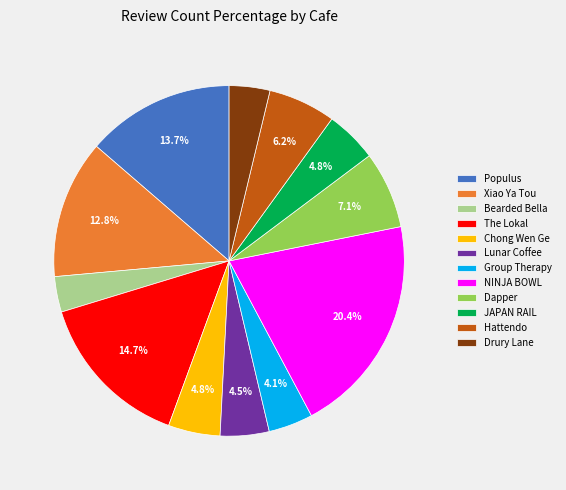

How much of the chart is everything except Group Therapy?

95.9%